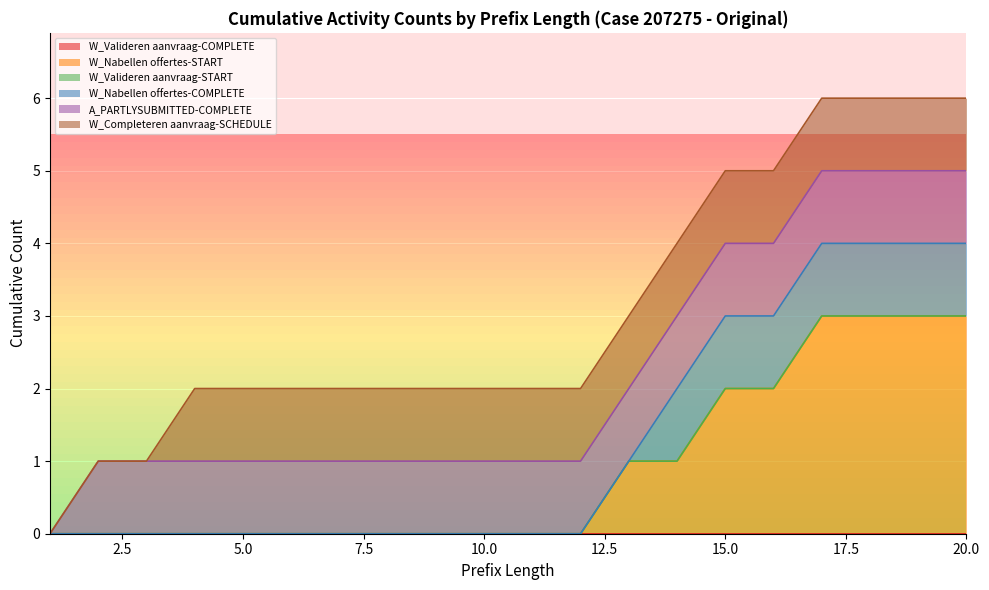

Does the chart display data point markers on the line(s)?

No